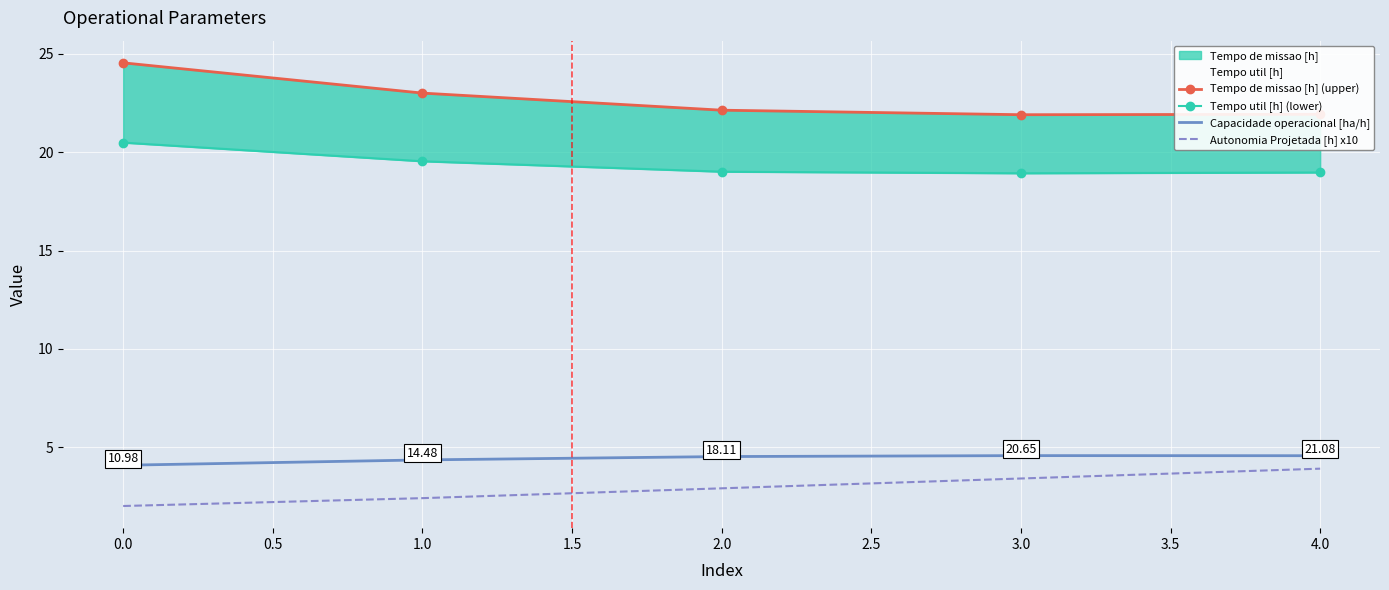

What is the lowest value of the Tempo util [h] (lower) series?

18.9